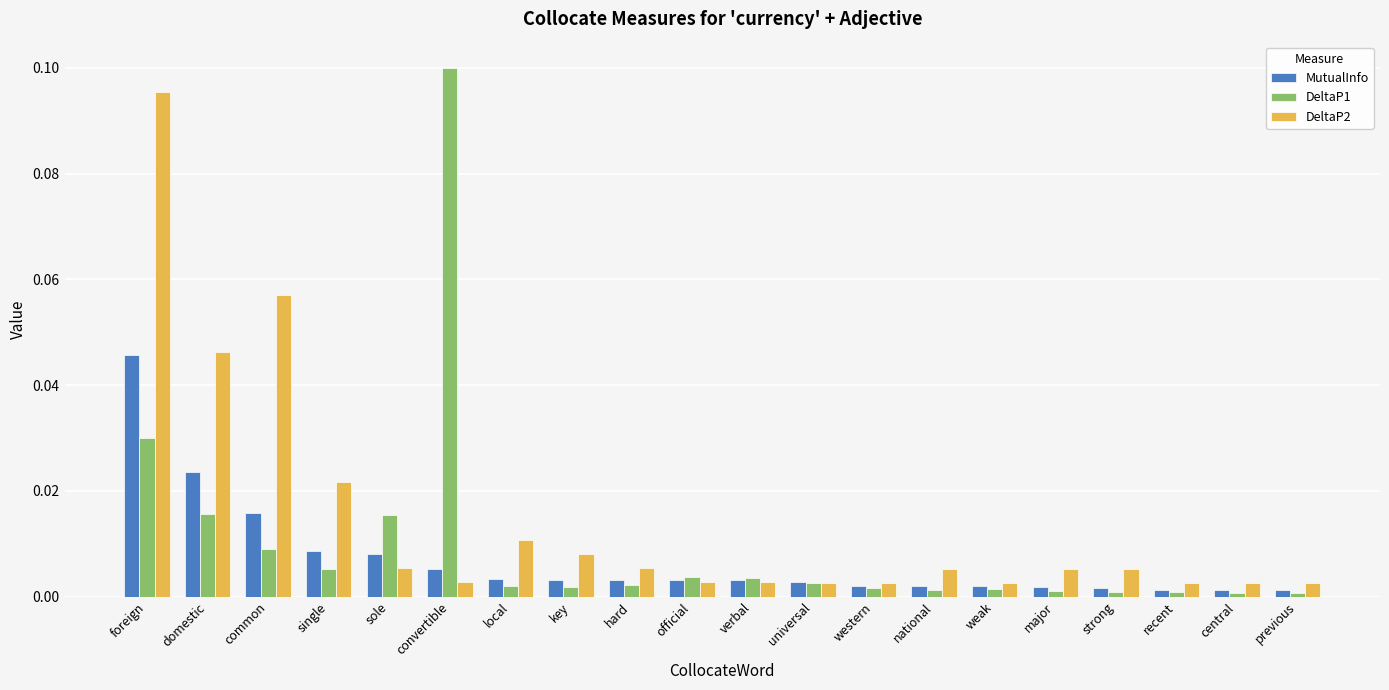

Is the value of MutualInfo at recent greater than the value of DeltaP1 at official?

No